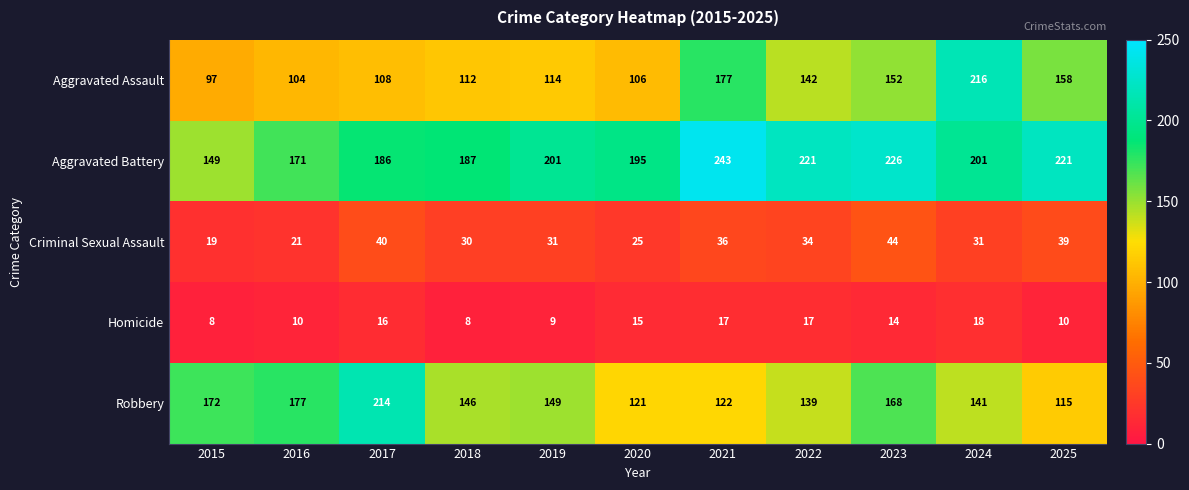

The value of Robbery at 2022 is 53. True or false?

False